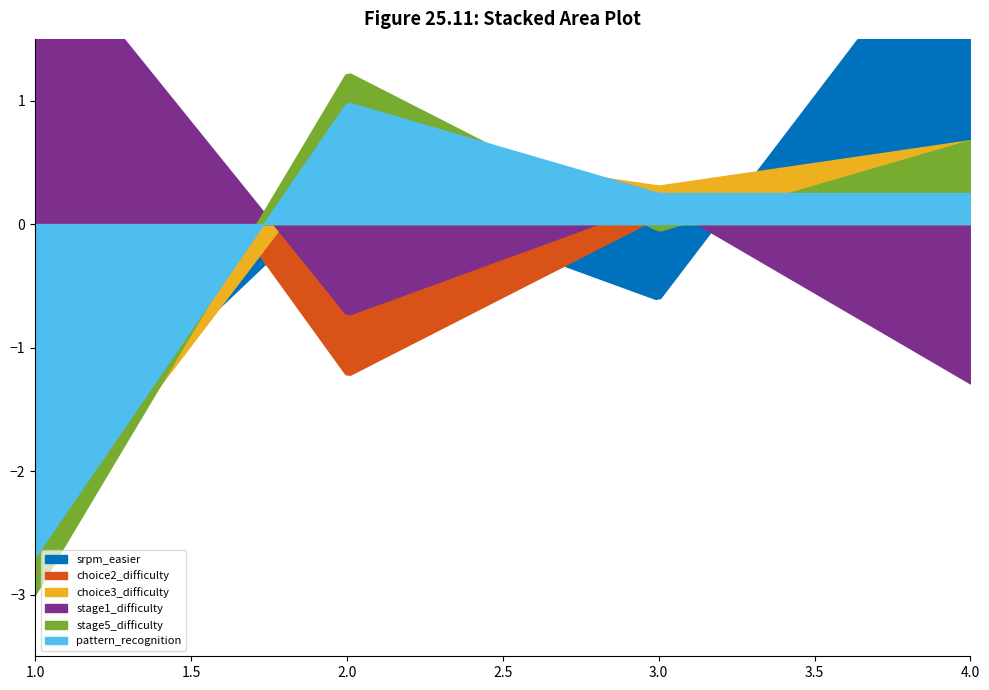

Where is choice2_difficulty nearest to the value 3?

2